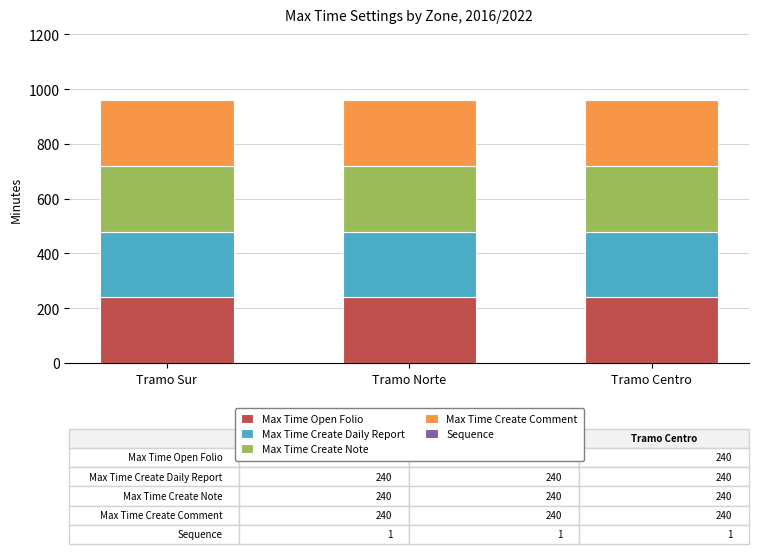

Is it true that Max Time Open Folio equals 312 at Tramo Sur?

False